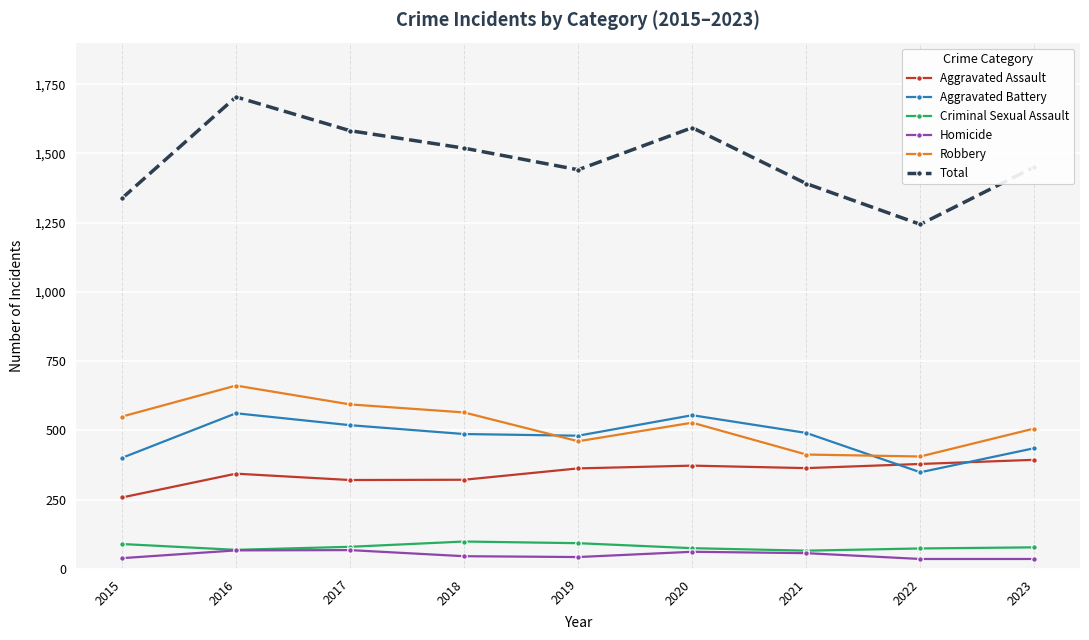

What is the value of the Aggravated Battery point at the 9th from the left?

436